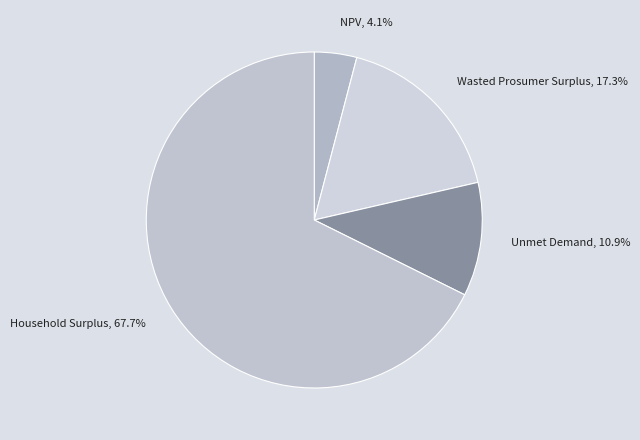

Which category has the smallest portion of the pie?

NPV